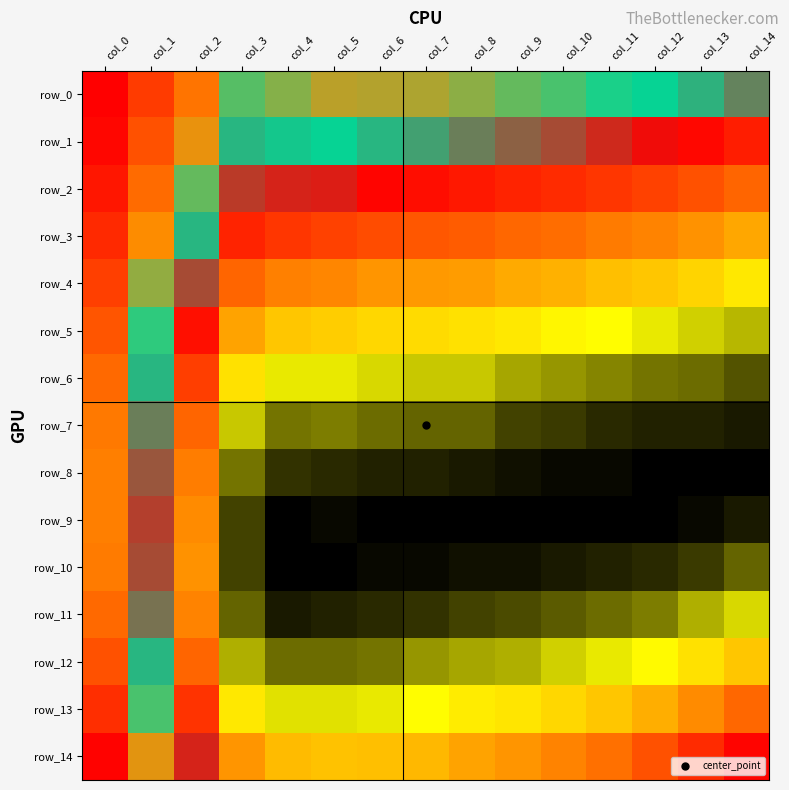

Which category has the lowest value in the row_0 series?

col_14